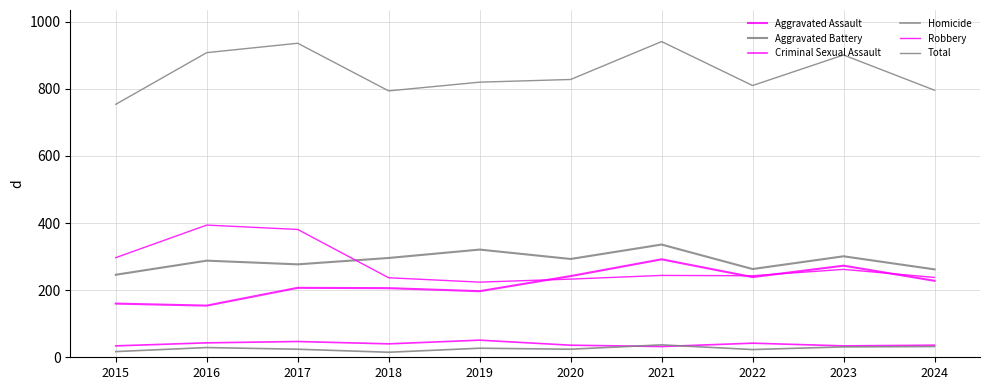

Does the chart have visible grid lines?

Yes